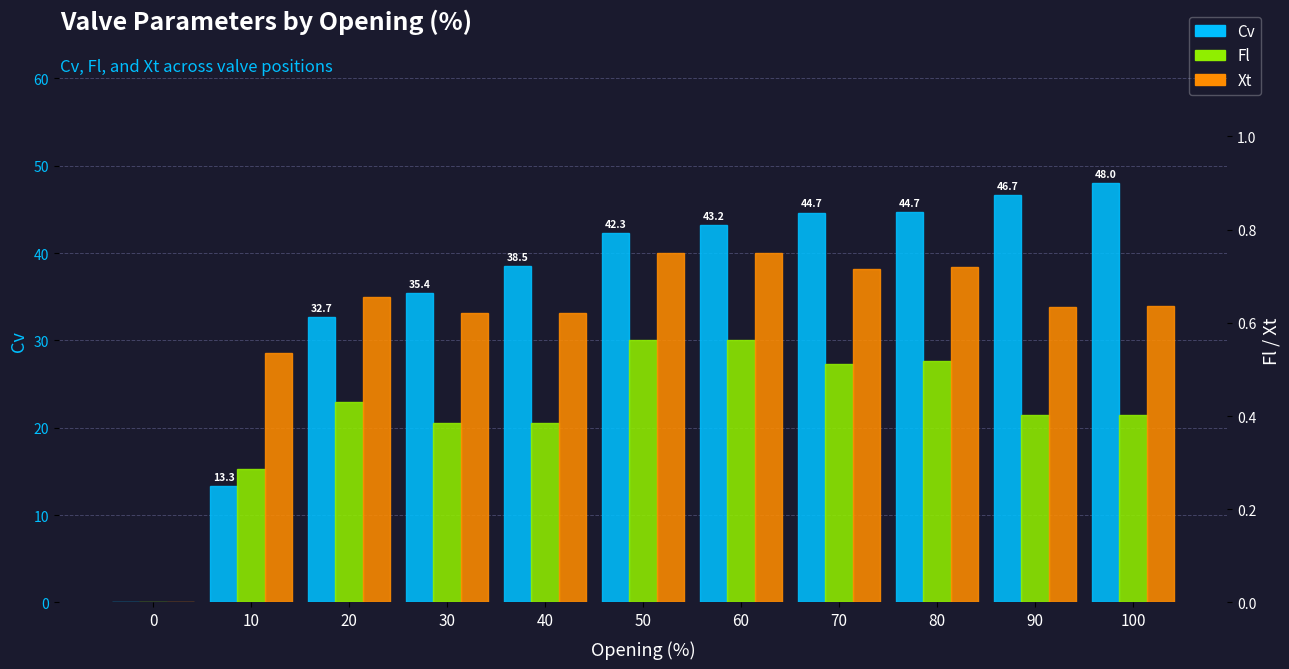

What is the sum of the Xt values at 30 and 70?

1.3